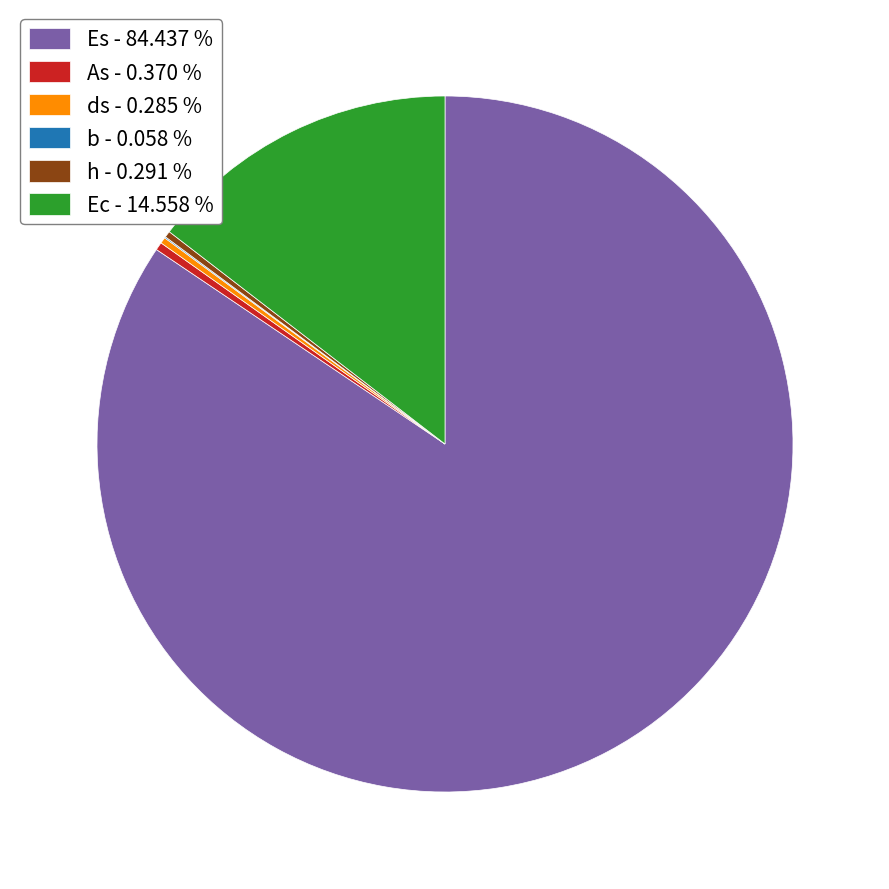

Is Es - 84.437 % the majority of the pie?

Yes